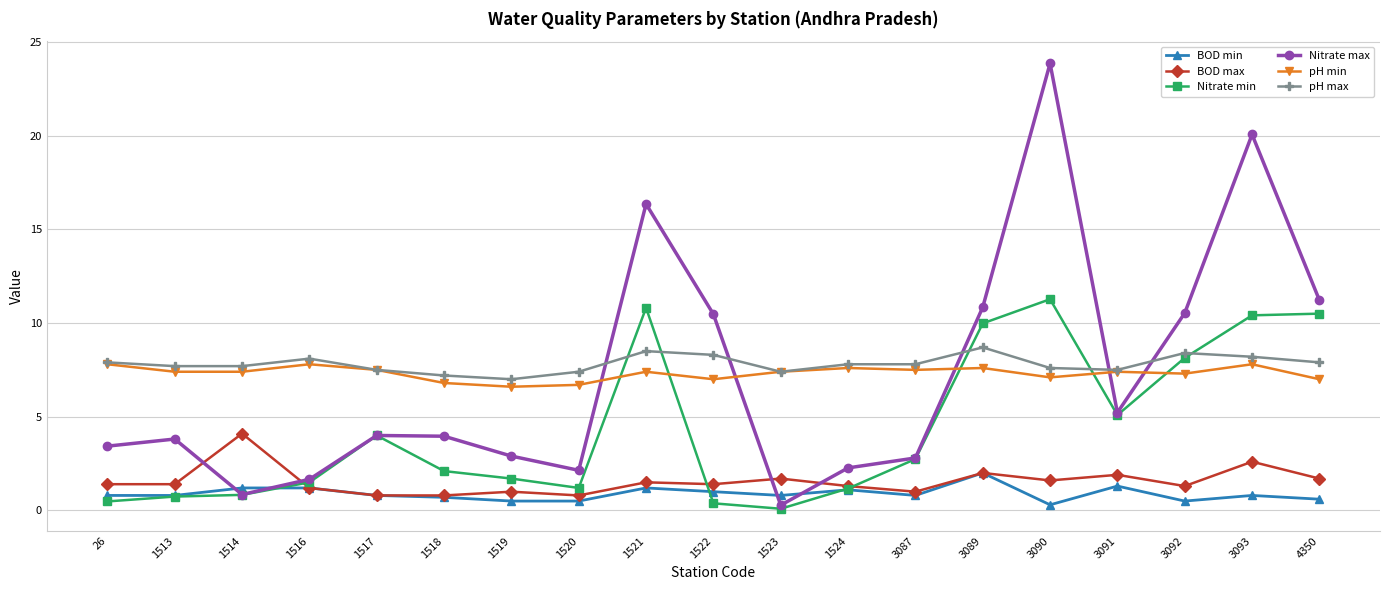

What is the sum of all pH max values?

148.6